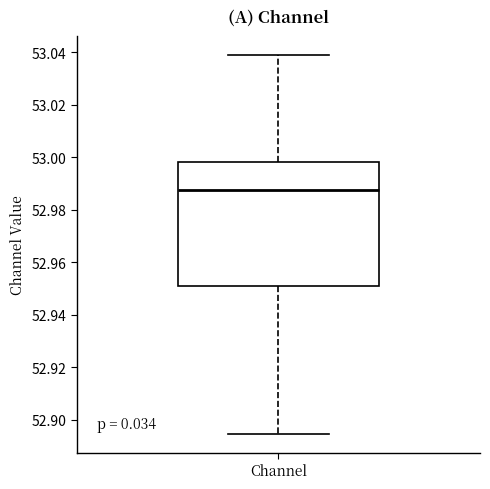

Where does the median line of the box for Channel sit on the y-axis? The values are not printed on the chart, so give them approximately, as read against the axis.

52.988